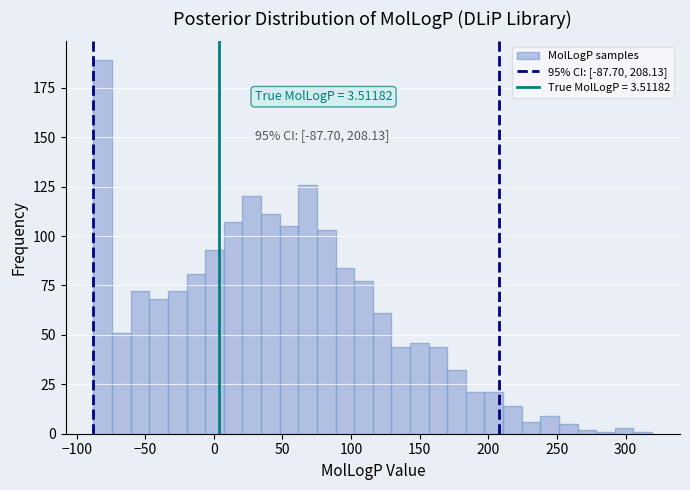

Around what value on the x-axis is the tallest bar? Give the approximate position of its centre, as read against the axis.

-80